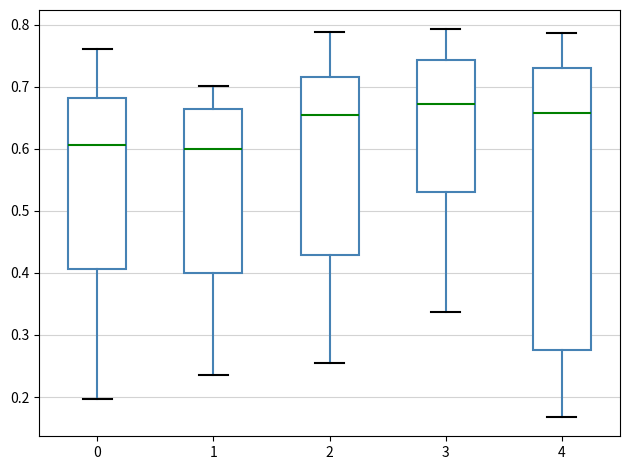

Reading left to right, read every box against the y-axis: the position of its median line, the range the box covers, and the ends of its whiskers. The values are not printed on the chart, so give them approximately, as read against the axis.

0: median 0.61, box 0.41 to 0.68, whiskers 0.20 to 0.76
1: median 0.60, box 0.40 to 0.66, whiskers 0.24 to 0.70
2: median 0.65, box 0.43 to 0.72, whiskers 0.25 to 0.79
3: median 0.67, box 0.53 to 0.74, whiskers 0.34 to 0.79
4: median 0.66, box 0.28 to 0.73, whiskers 0.17 to 0.79